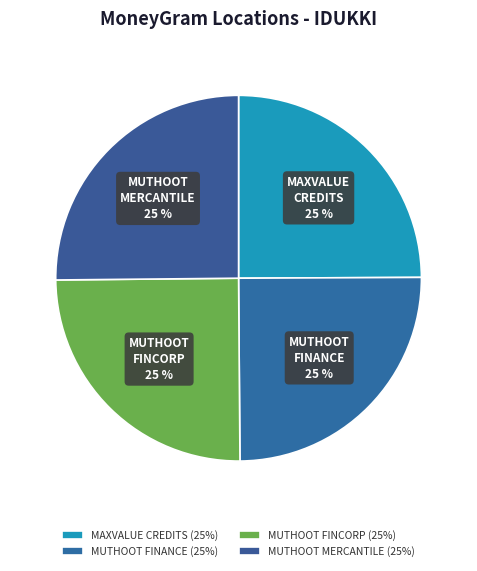

Is it true that MUTHOOT MERCANTILE is 31% of the pie?

False